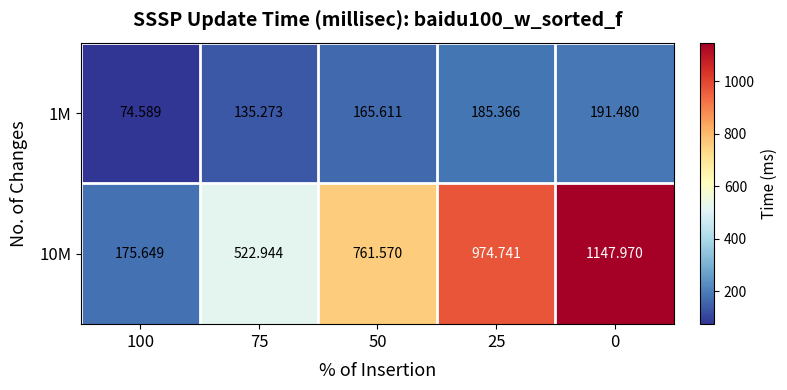

How many data points does each series have?

5